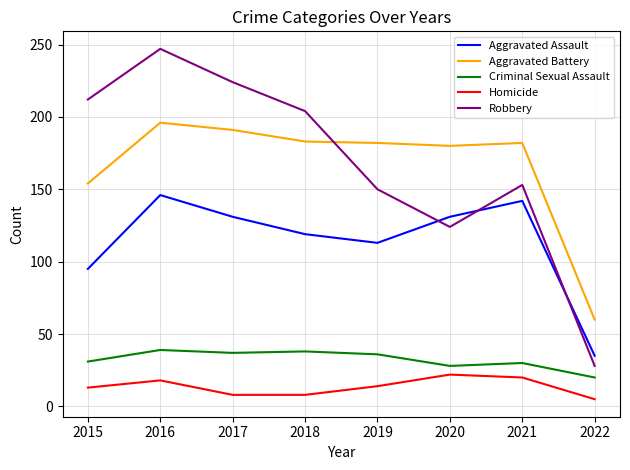

In Homicide, how many points are higher than both neighbors (excluding endpoints)?

2